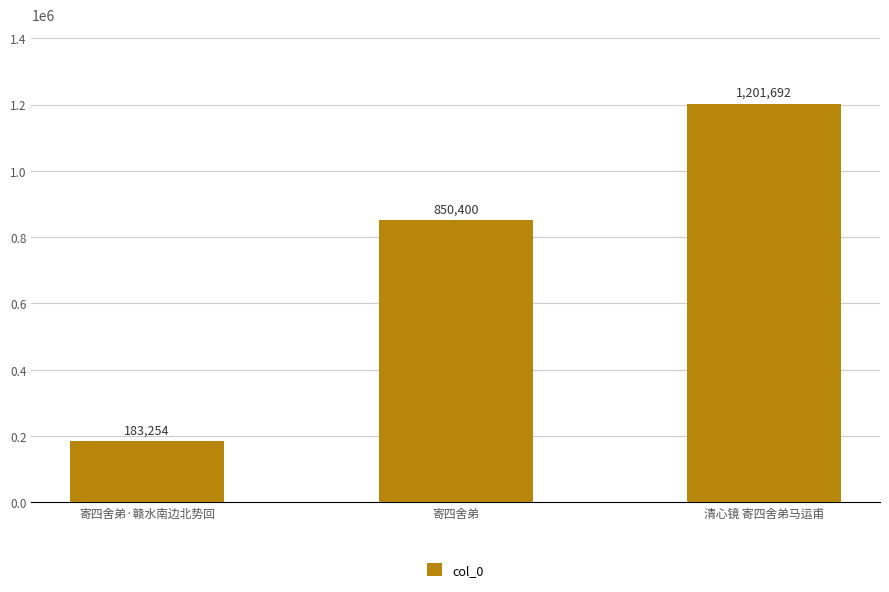

At which label is the value closest to 692473?

寄四舍弟